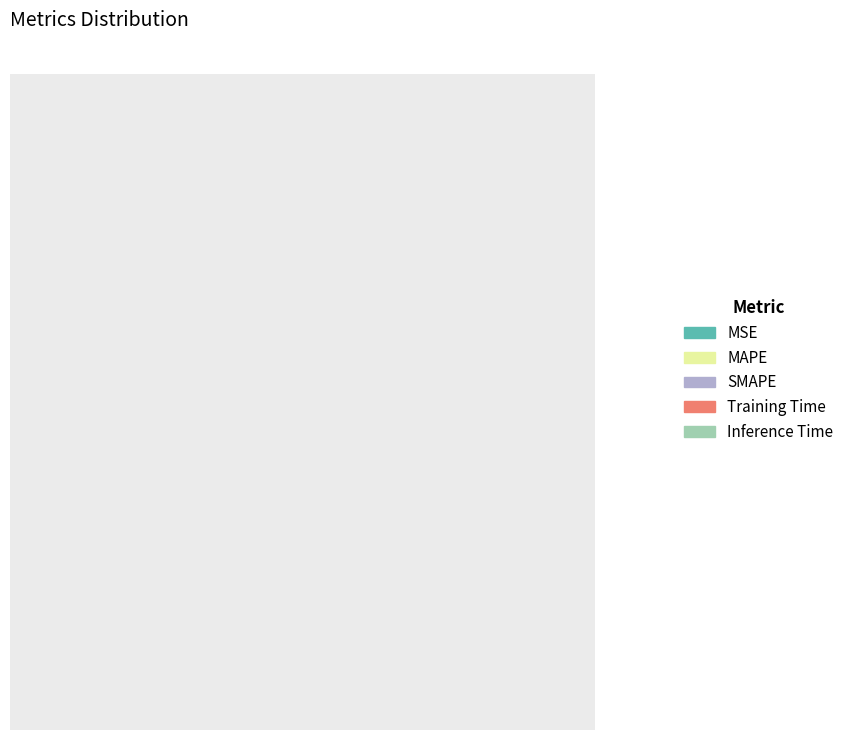

The SMAPE slice represents 23% of the pie. True or false?

True